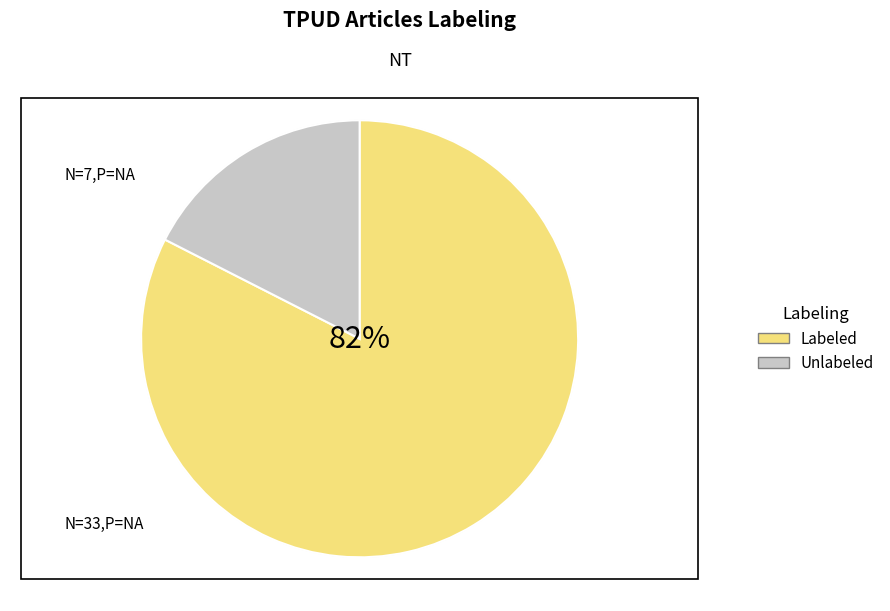

Is the sum of Unlabeled and Labeled greater than half?

Yes